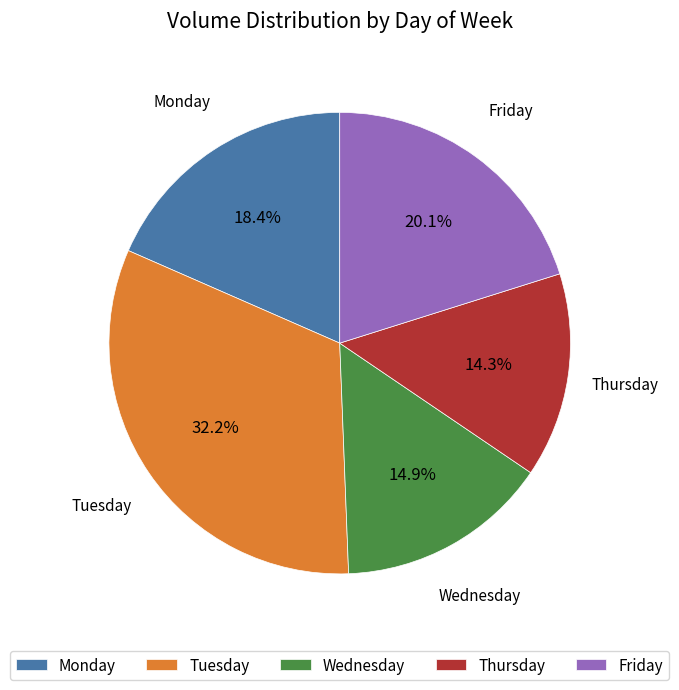

Is the sum of Tuesday and Friday greater than half?

Yes